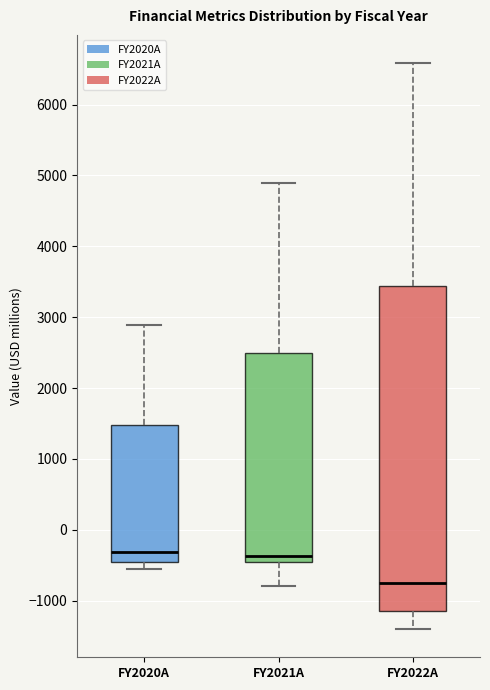

Reading left to right, transcribe this box plot: for each box, give where its median line is, the range the box spans, and where its two whiskers end, as read against the y-axis. The values are not printed on the chart, so give them approximately, as read against the axis.

FY2020A: median -300, box -500 to 1500, whiskers -600 to 2900
FY2021A: median -400, box -500 to 2500, whiskers -800 to 4900
FY2022A: median -700, box -1100 to 3400, whiskers -1400 to 6600